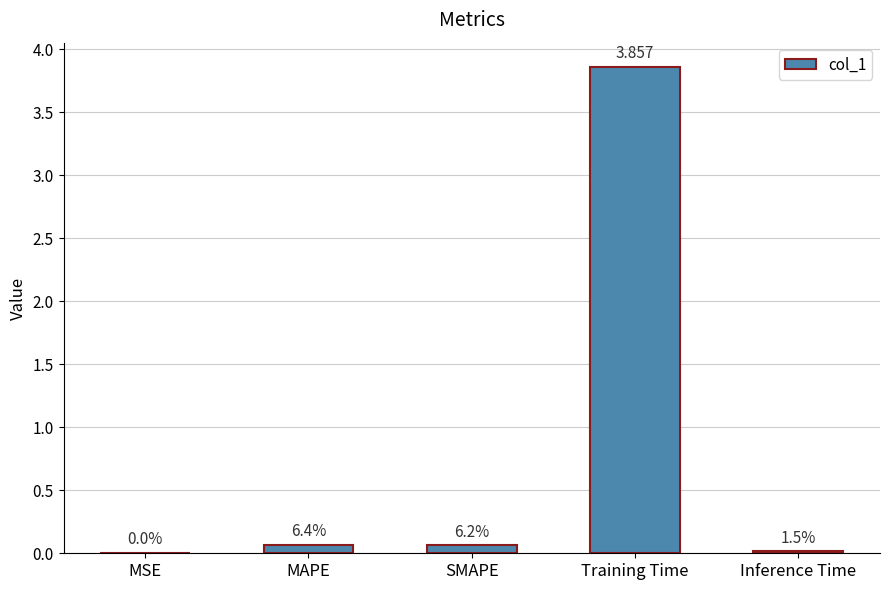

Reading left to right, what are all the values shown in this chart?

0.0	0.1	0.1	3.9	0.0